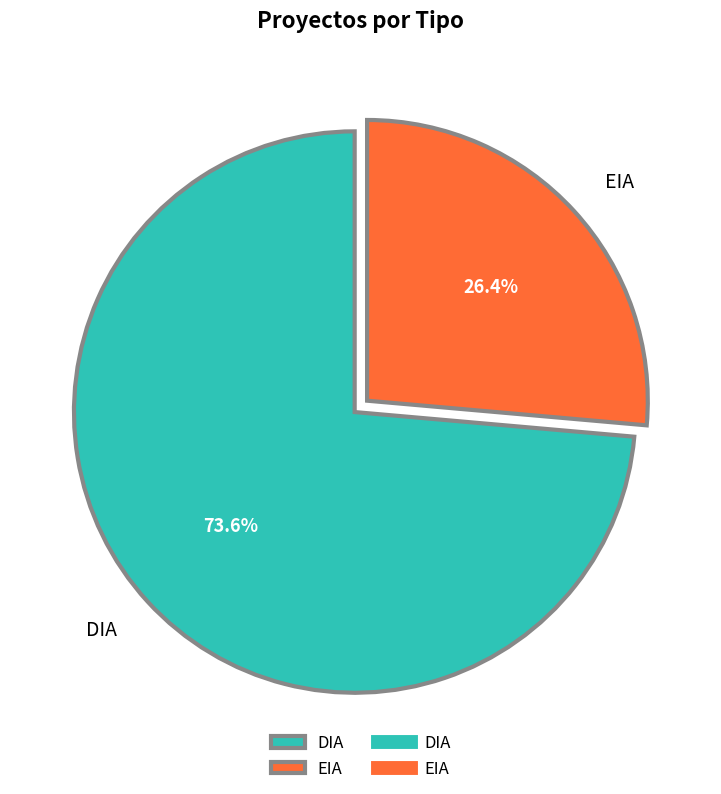

True or false: DIA accounts for 74% of the total.

True